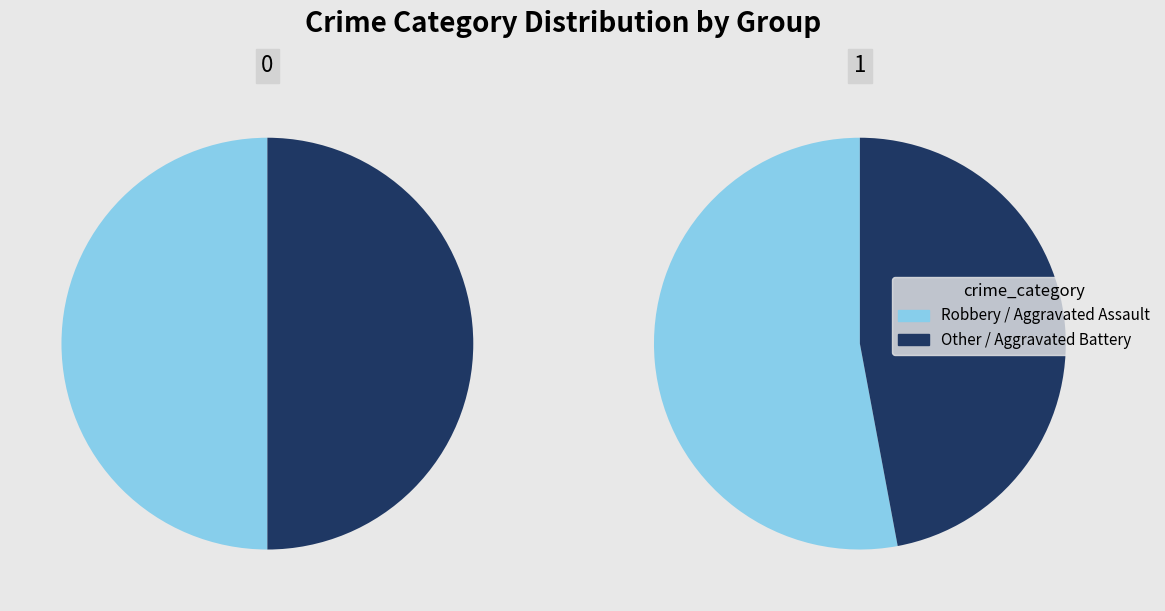

To the nearest percent, what is the average slice percentage?

25%